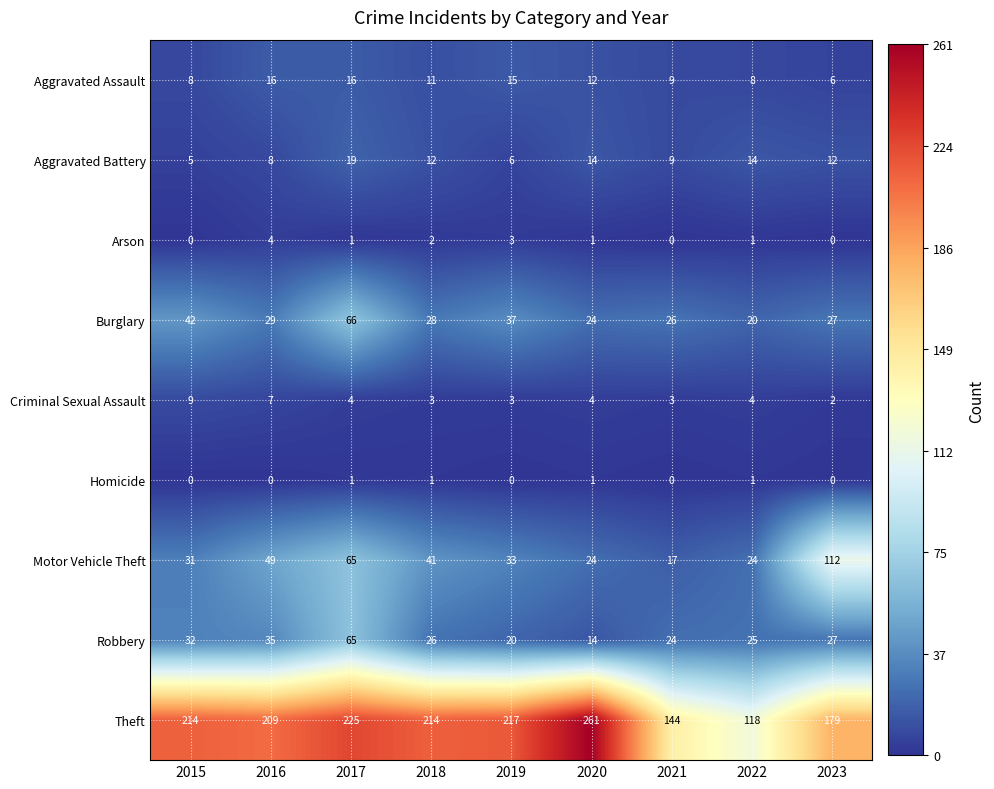

Which series changed the most between 2020 and 2023?

Motor Vehicle Theft